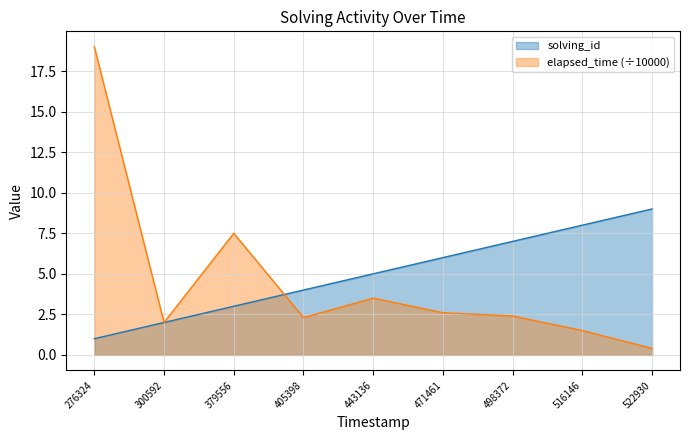

At which category is the sum across all series the highest?

276324